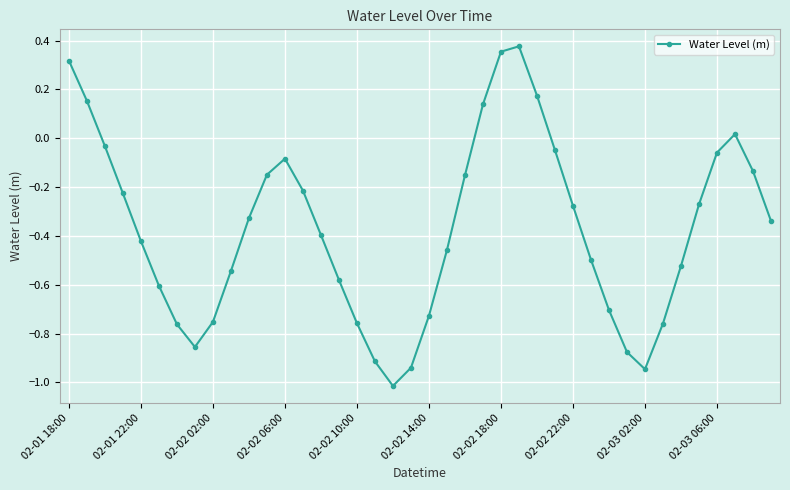

What is the sum of all values?

-14.8